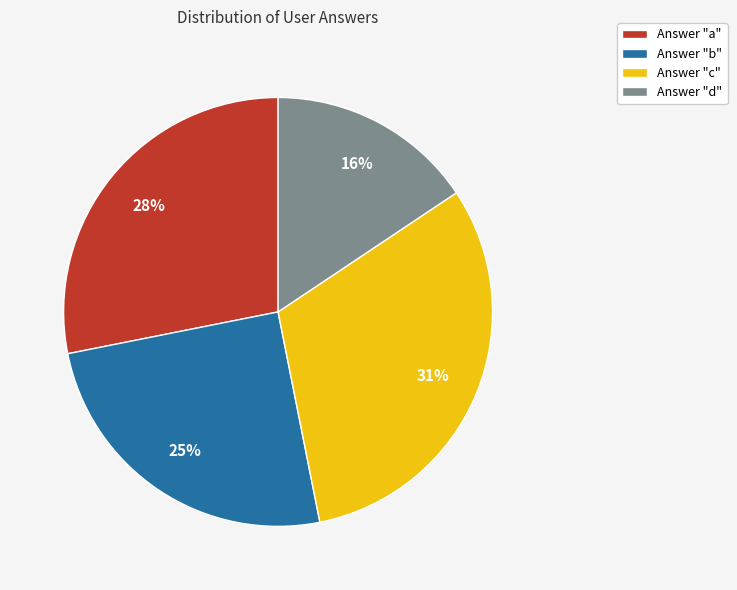

Is the sum of Answer "c" and Answer "a" greater than half?

Yes